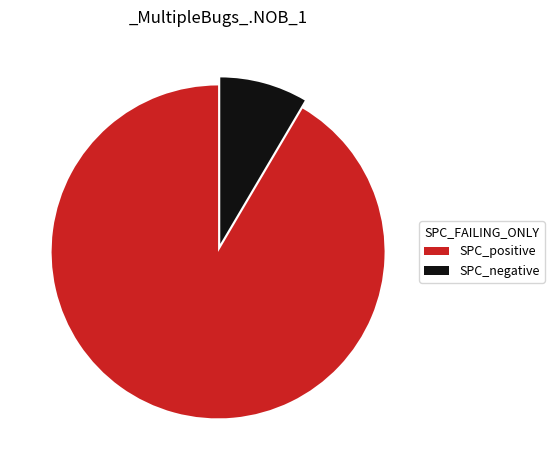

How many slices are in this pie chart?

2